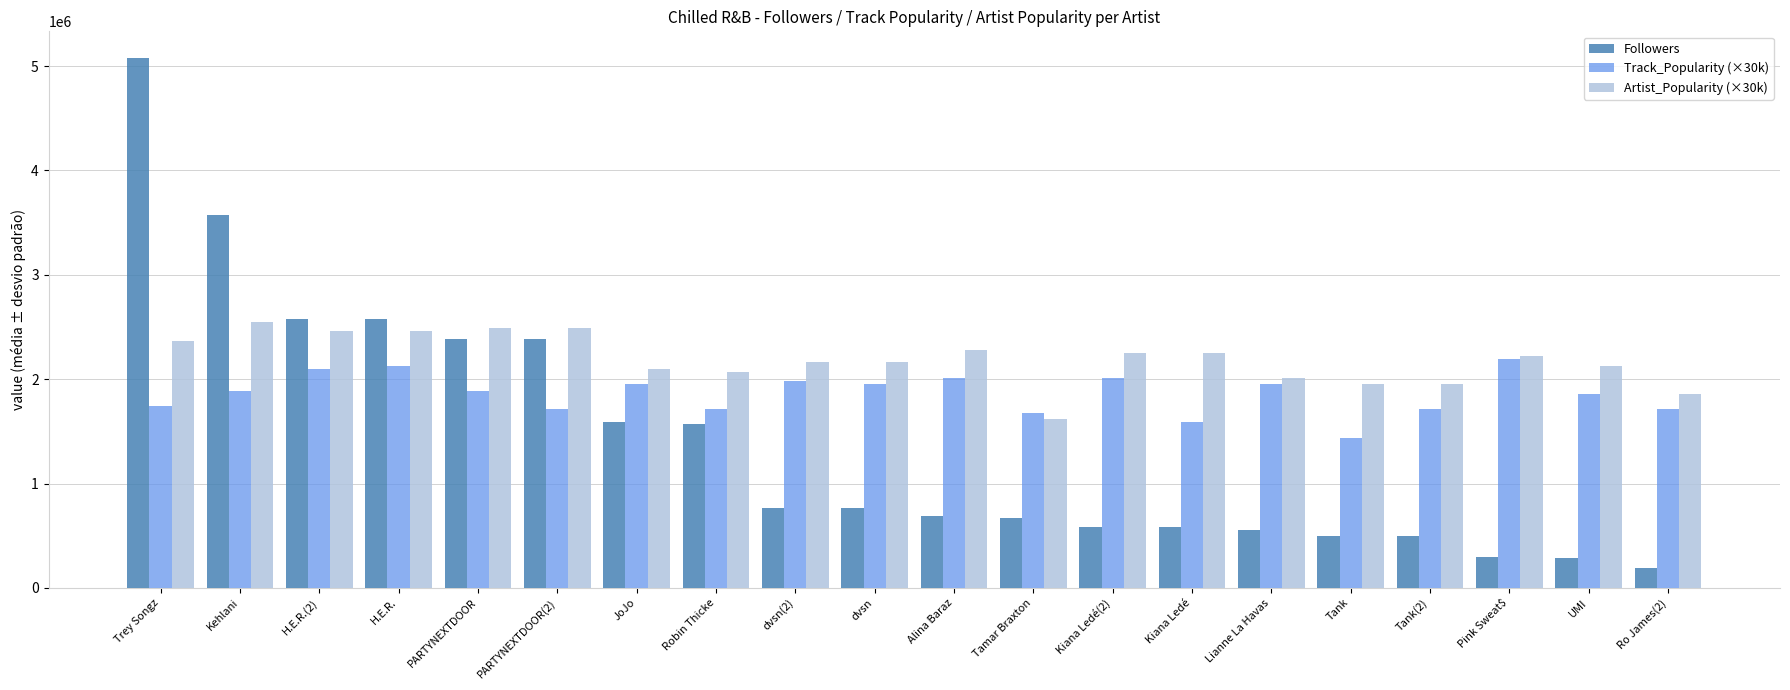

Rank the series by their average value, from lowest to highest.

Followers, Track_Popularity (×30k), Artist_Popularity (×30k)